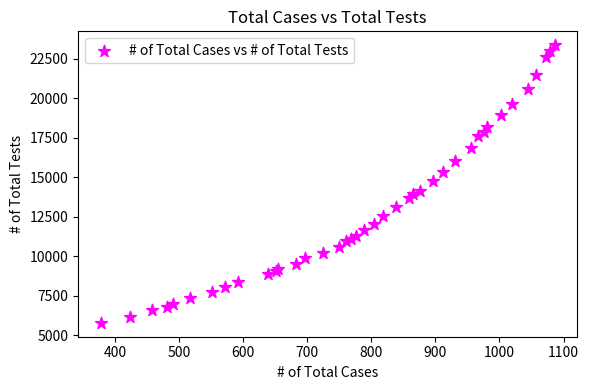

What Y value in the scatter plot is closest to 14562?

14757